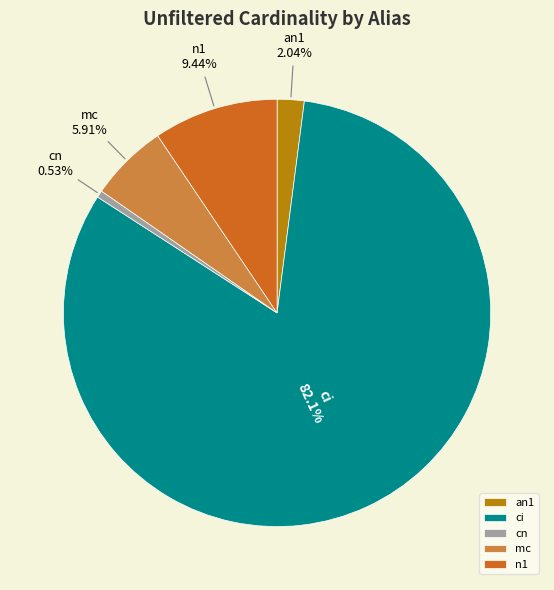

To the nearest percent, what is the difference between the n1 and mc slice percentages?

4%